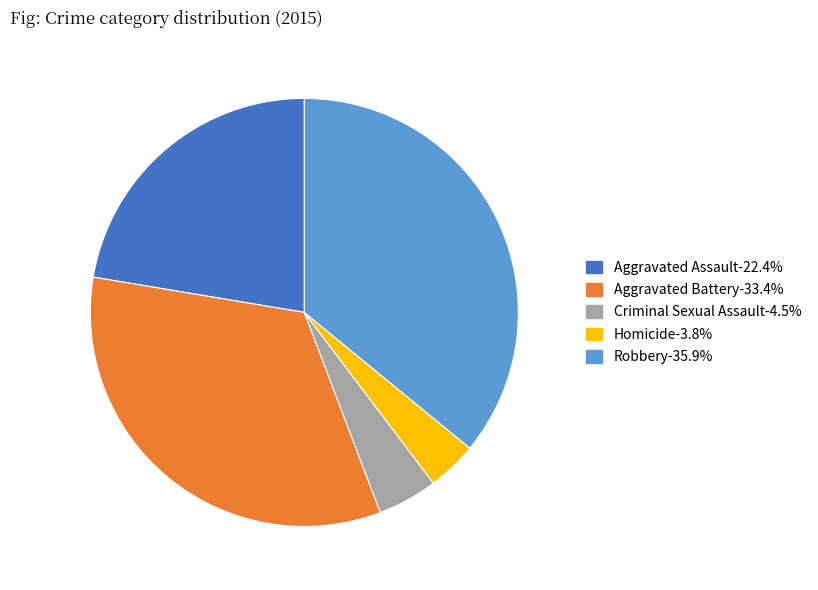

Which category has the smallest portion of the pie?

Homicide